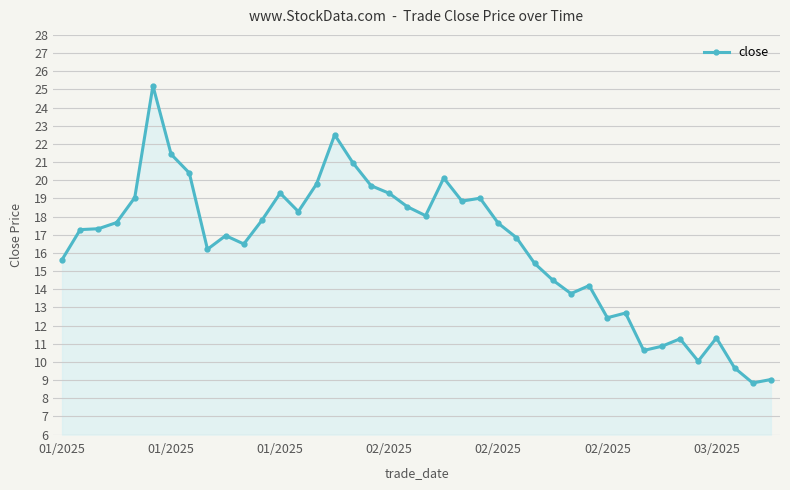

What is the sum of all values?

654.9